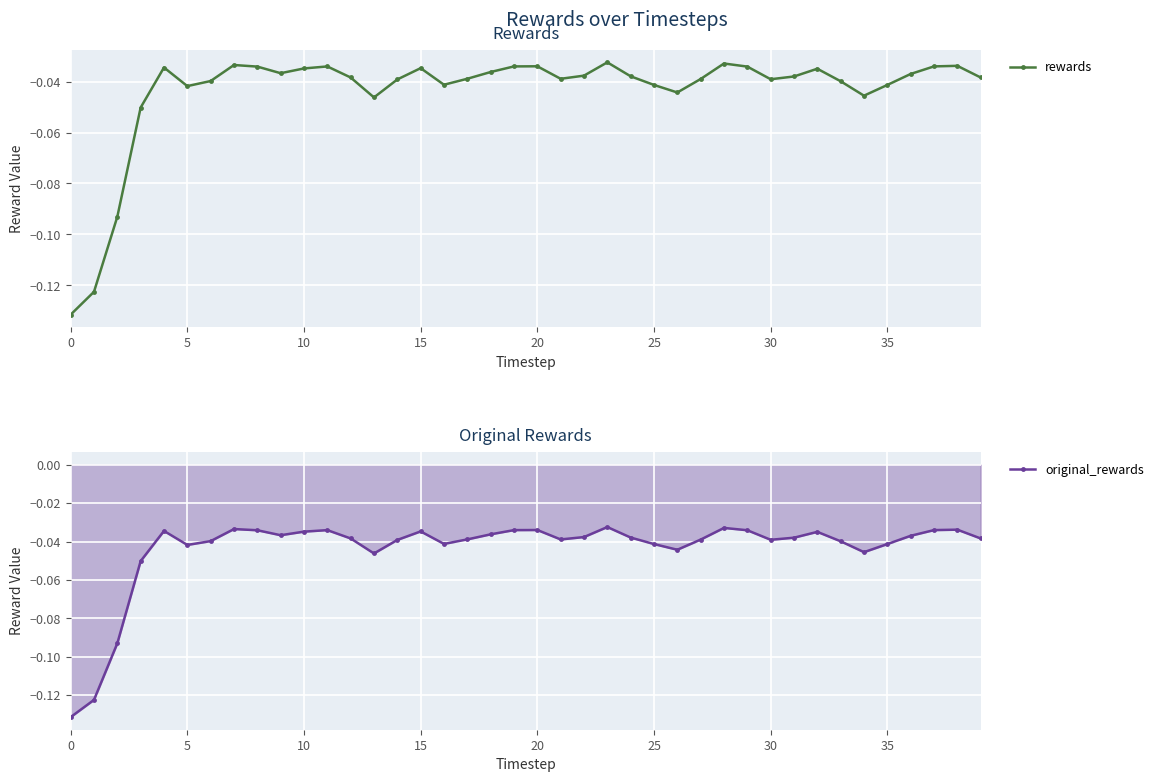

The rewards series shows -0.1 at 21. True or false?

False